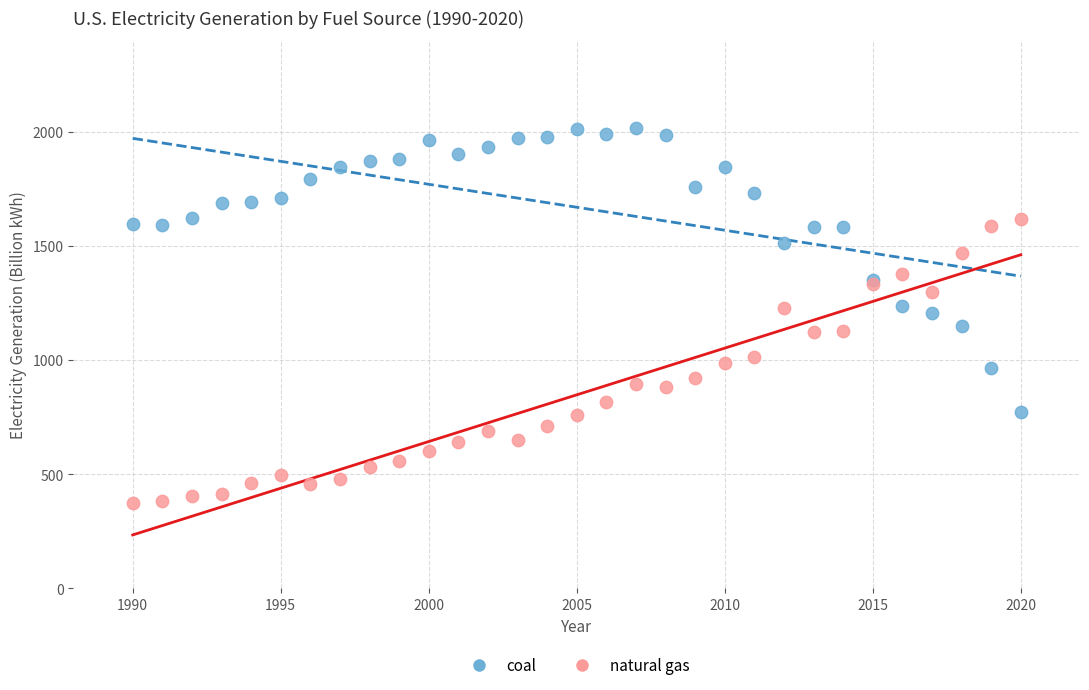

Which series reaches the maximum Y coordinate?

coal